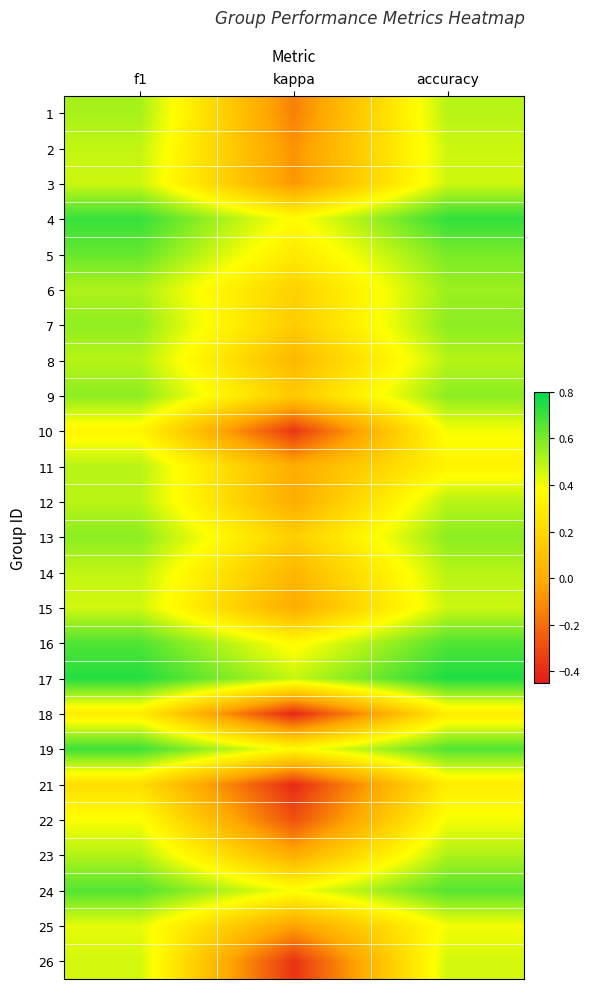

What is the maximum value shown in the chart?

0.8